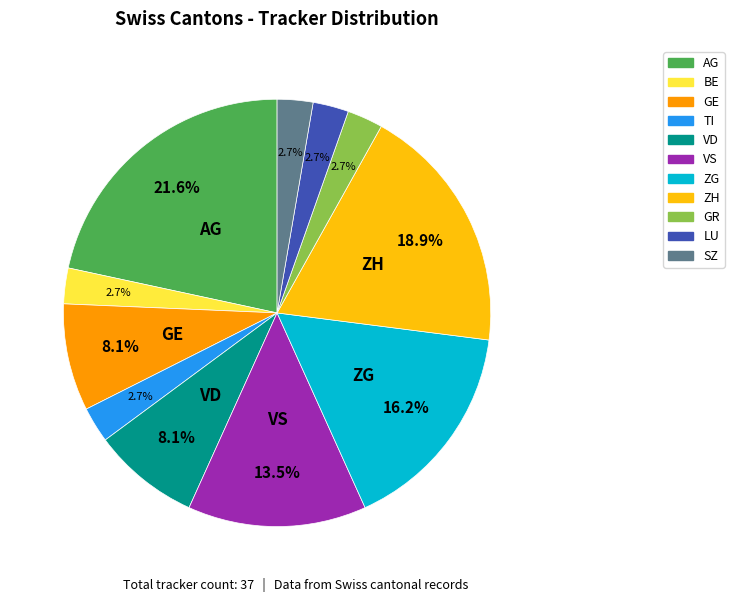

To the nearest percent, what is the average slice percentage?

9%